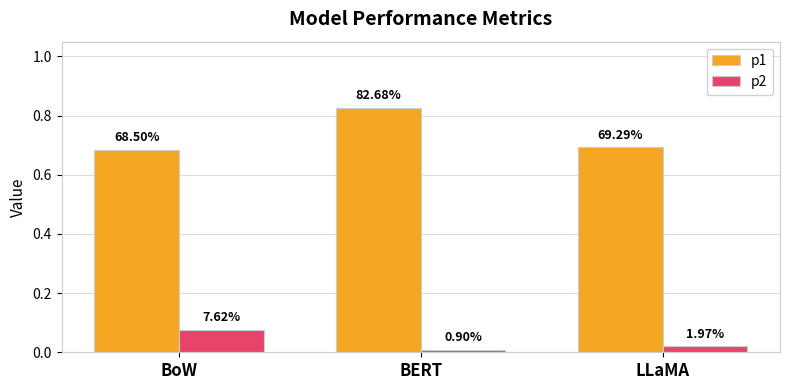

At how many categories does at least one series exceed 0?

3